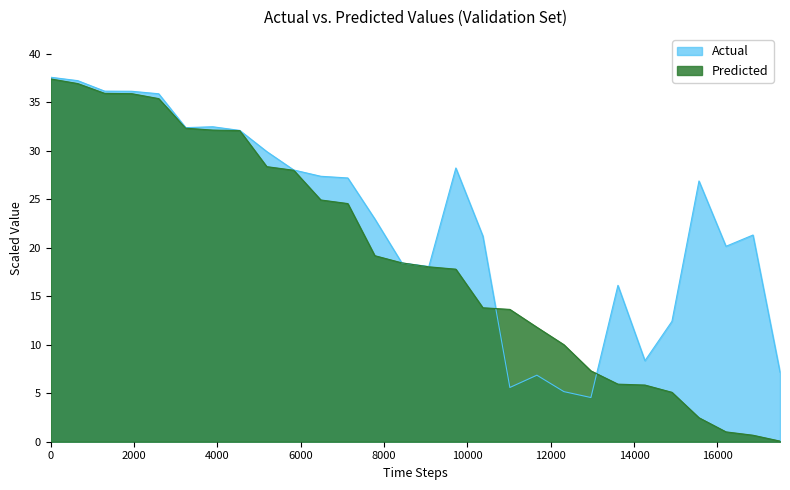

Which series has the largest total across all categories?

Actual